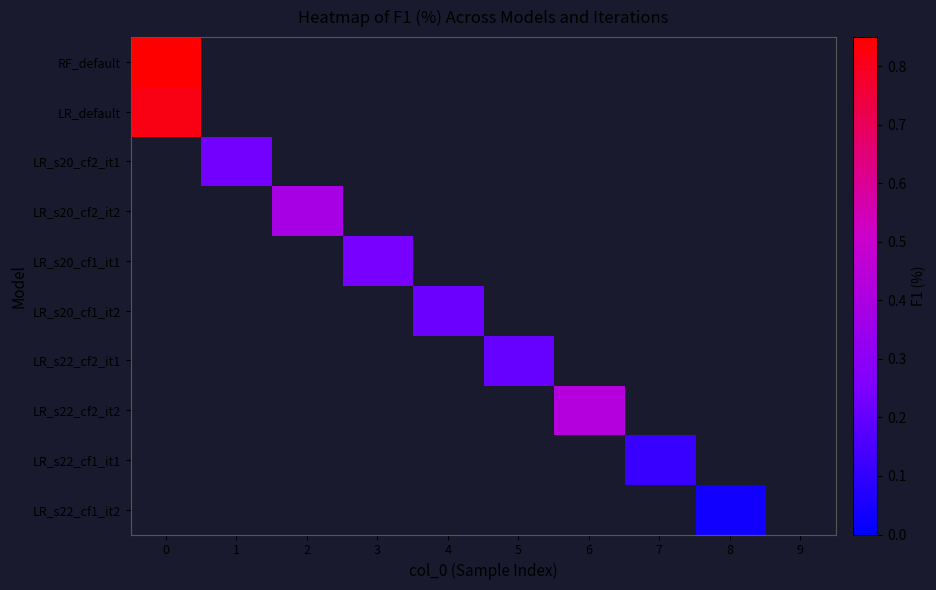

At how many categories does at least one series exceed 0?

9